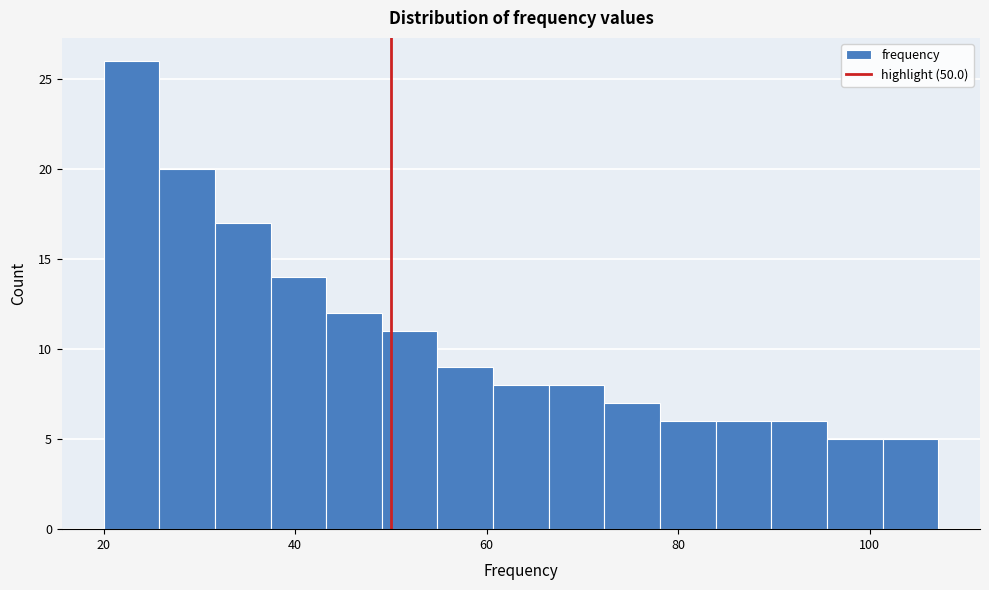

Read against the x-axis, roughly where is the centre of the tallest bar?

22